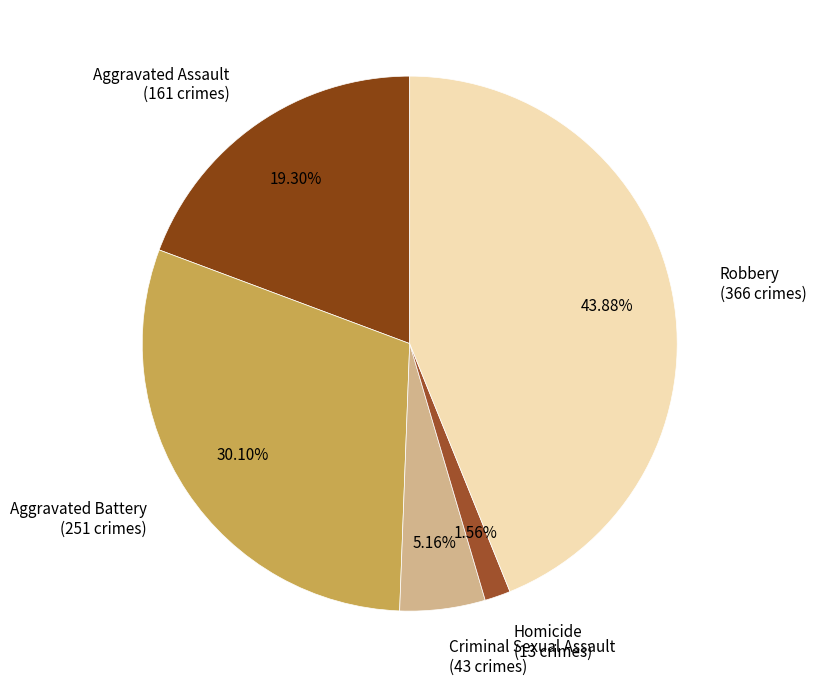

How many slices are in this pie chart?

5